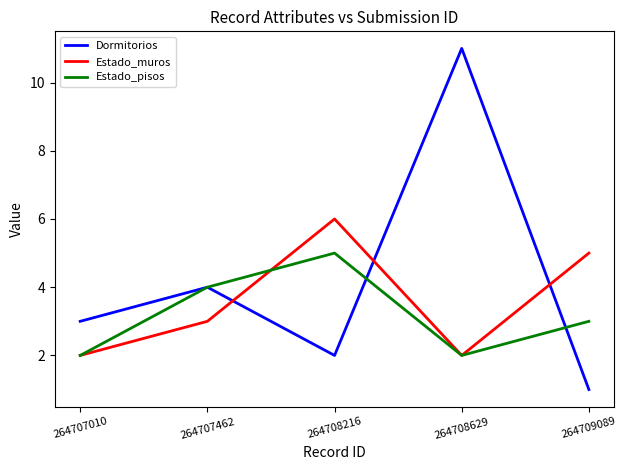

In Dormitorios, how many points are lower than both neighbors (excluding endpoints)?

1